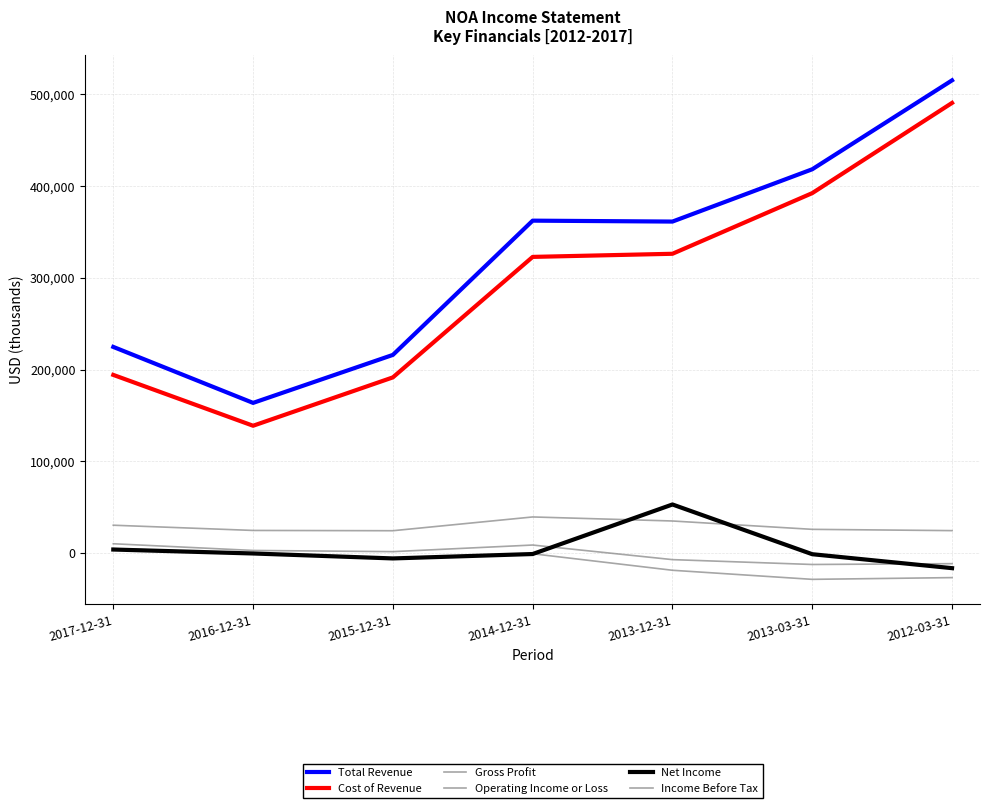

What is the difference between the Total Revenue values at 2016-12-31 and 2012-03-31?

351500